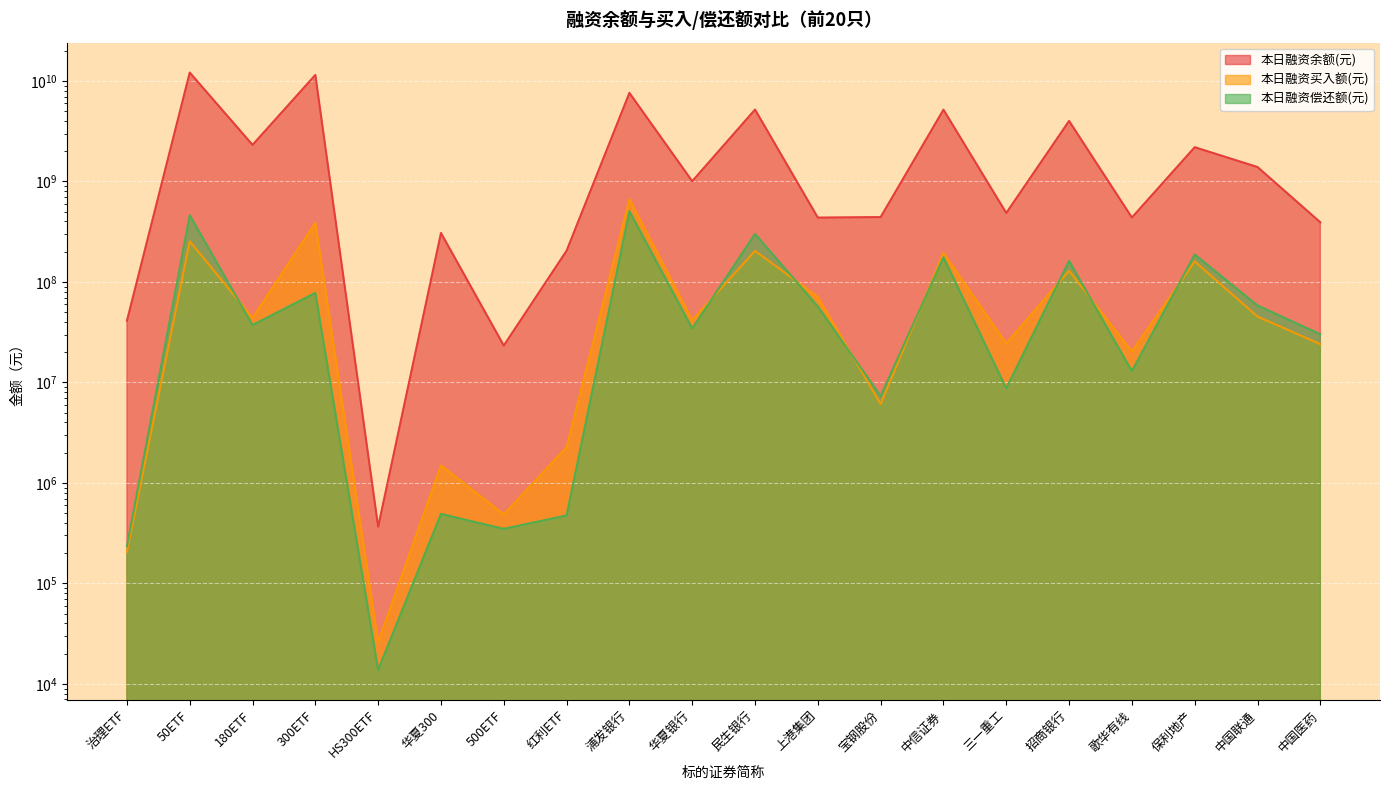

Reading left to right, extract all data points from this chart.

本日融资余额(元): 41095564	12135832490	2314999944	11496357474	366907	307502065	23305145	204829821	7618732857	1006710782	5197562750	437101103	442574377	5183827706	486248780	4005623962	437895348	2193077063	1392654030	392283719
本日融资买入额(元): 206116	254149802	43966213	388302332	26144	1494525	486431	2275010	666332538	41725017	204029865	70927376	6099693	193984735	24473764	129375218	20332280	160197928	45258782	24068328
本日融资偿还额(元): 235038	462103445	37290556	77959390	13828	491455	349304	475319	506503866	34505311	300736688	57109117	7329992	176313089	8741914	162282838	12949809	187516259	58337560	30169981